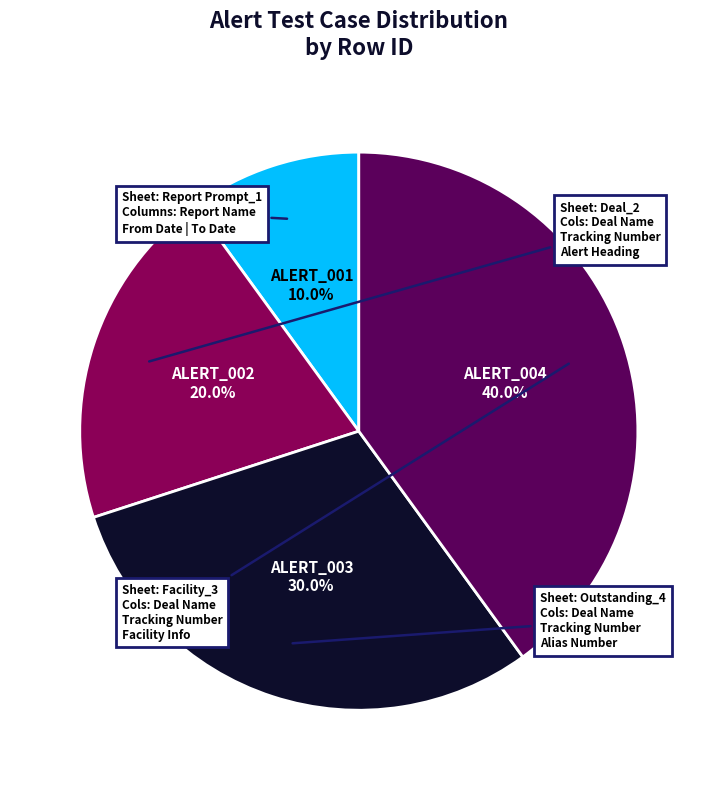

Count the number of slices in the pie.

4